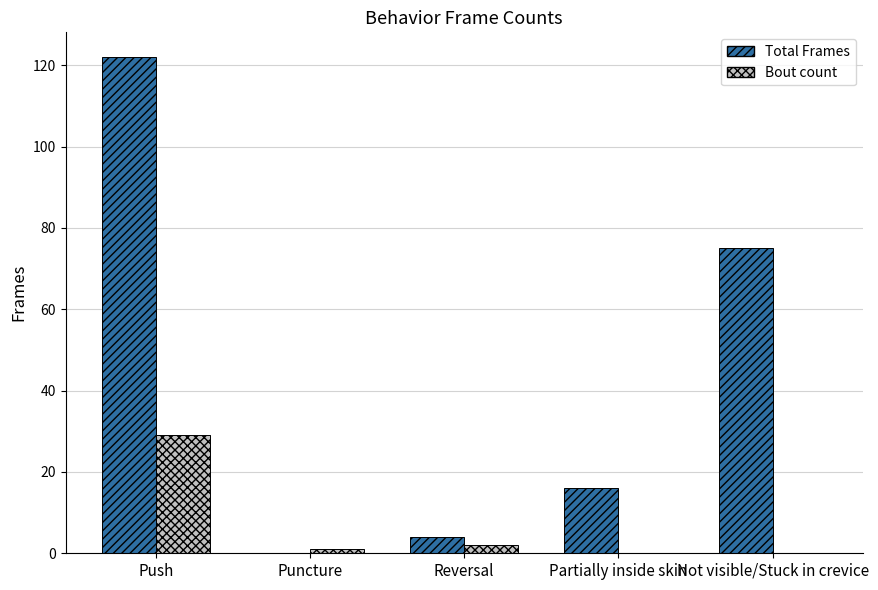

What is the sum of all Bout count values?

32